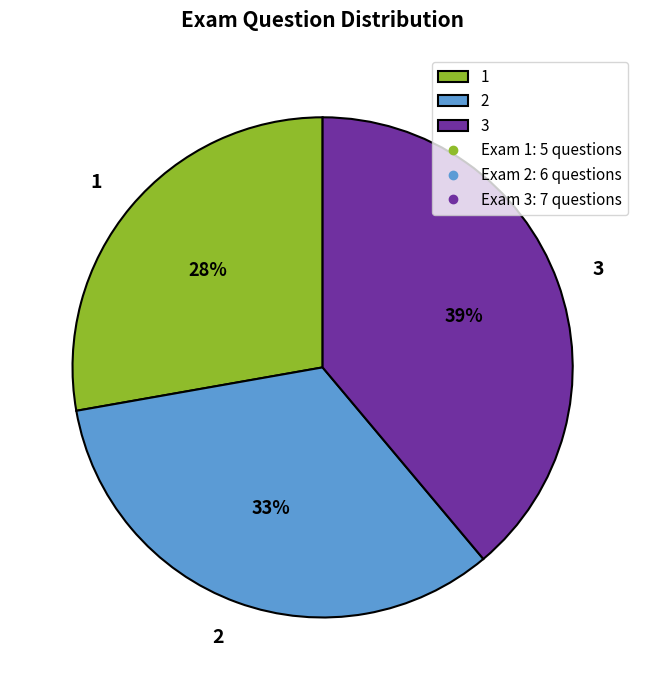

Rank the categories by value from lowest to highest.

1, 2, 3